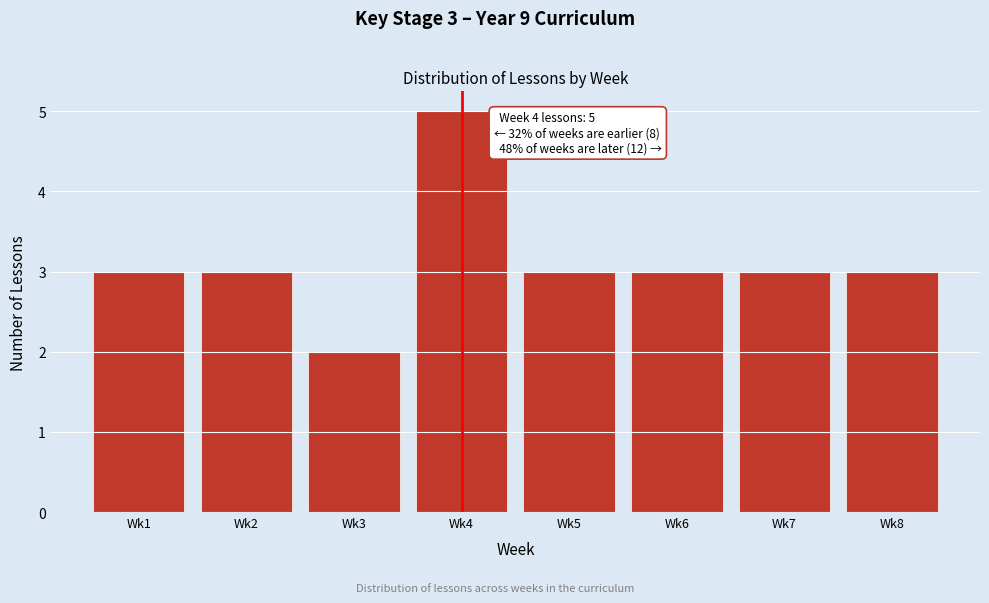

Reading left to right, extract all data points from this chart.

3	3	2	5	3	3	3	3